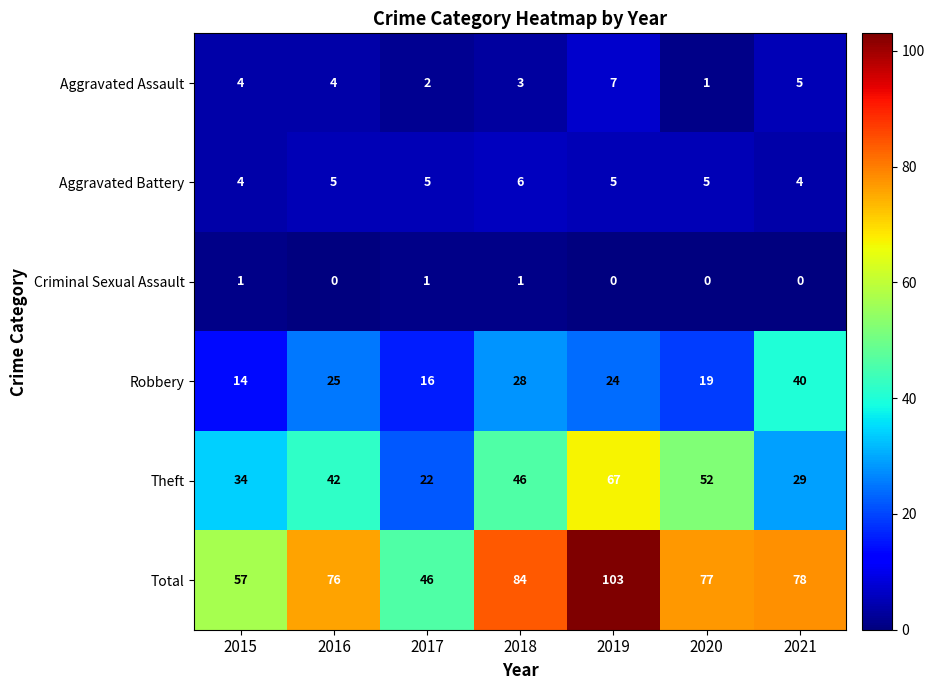

At which category is the sum across all series the highest?

2019